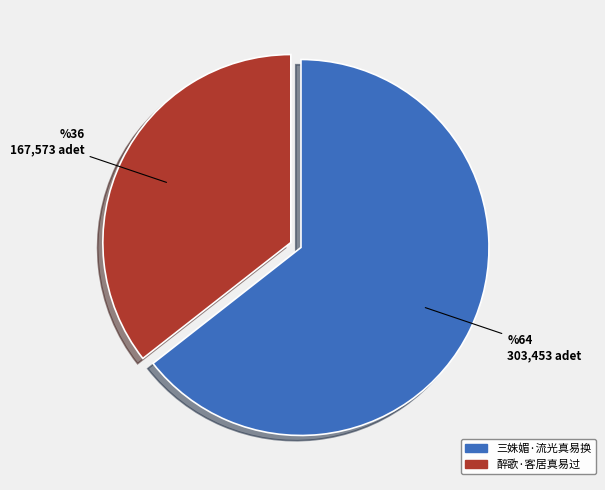

How many segments does this pie chart have?

2